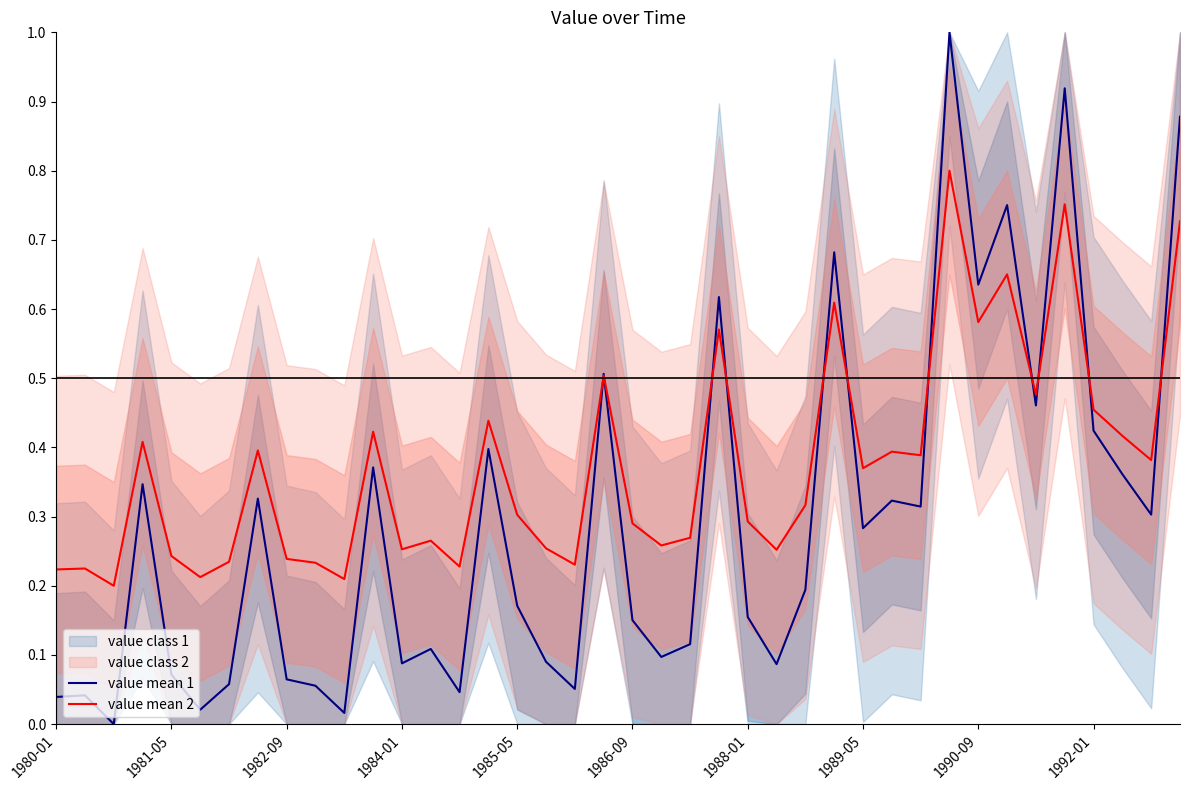

The value of value mean 1 at 1990-09 is 0.2. True or false?

False